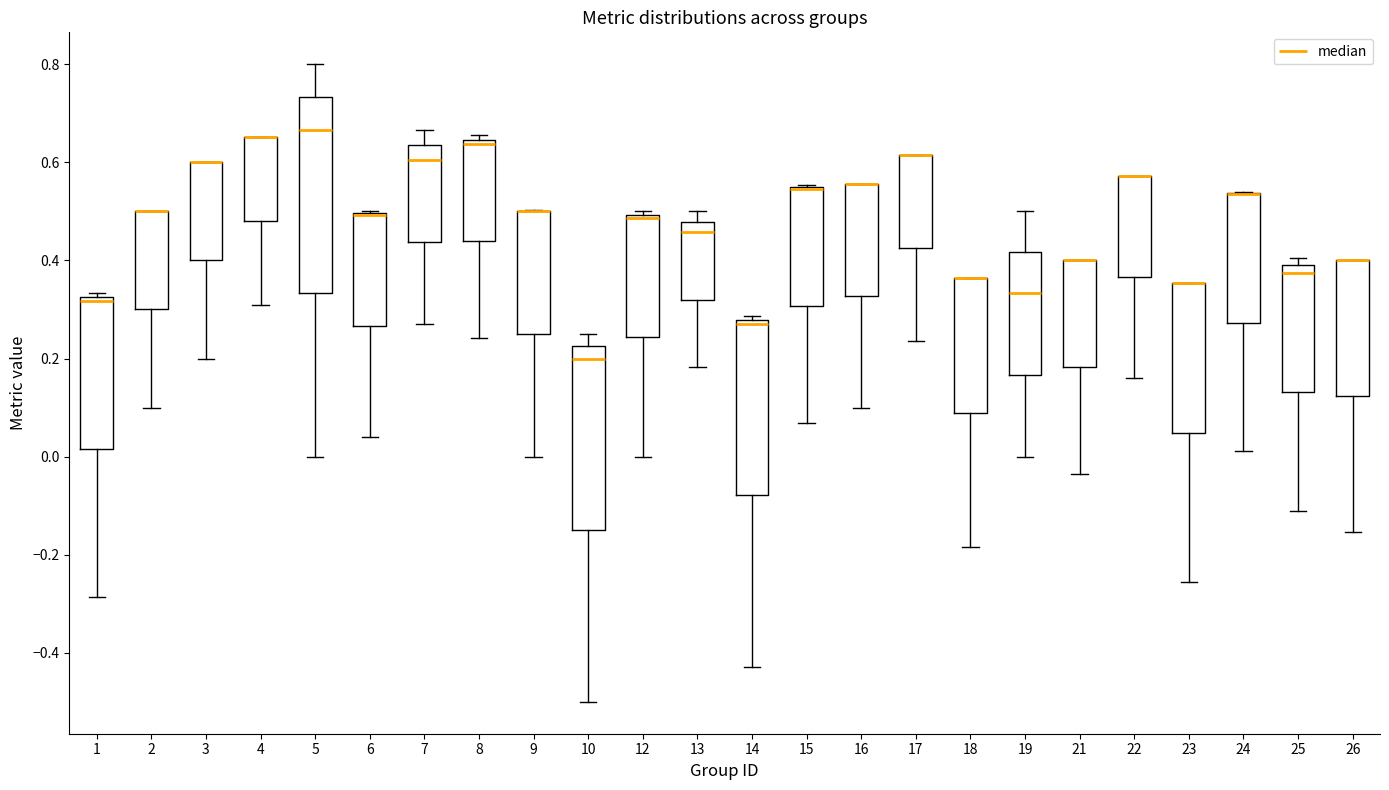

Comparing the boxes themselves (not the whiskers), which one is the tallest?

5